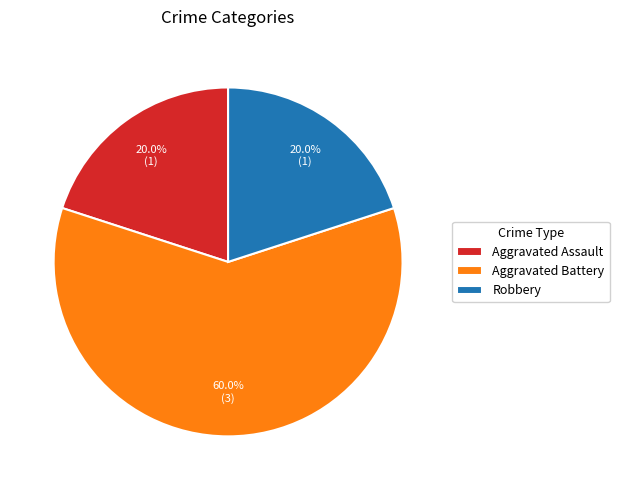

Which has a higher value, Aggravated Assault or Aggravated Battery?

Aggravated Battery